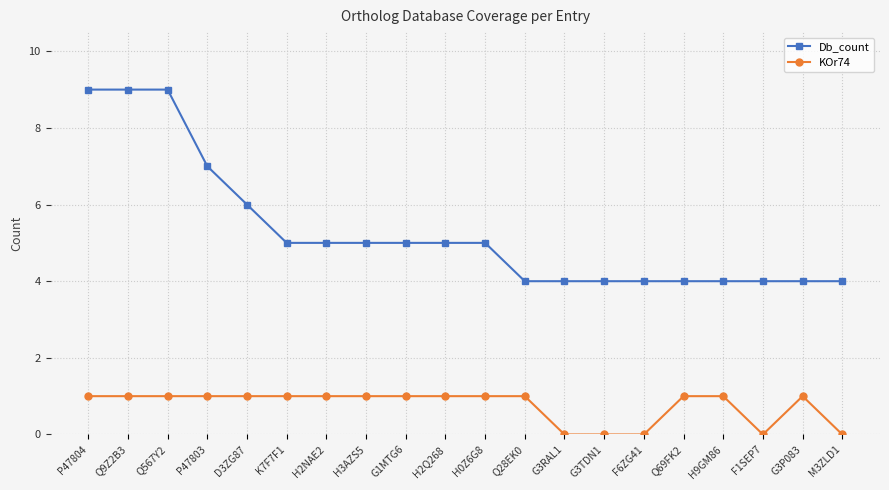

What is the value of the Db_count point at the 12th from the left?

4